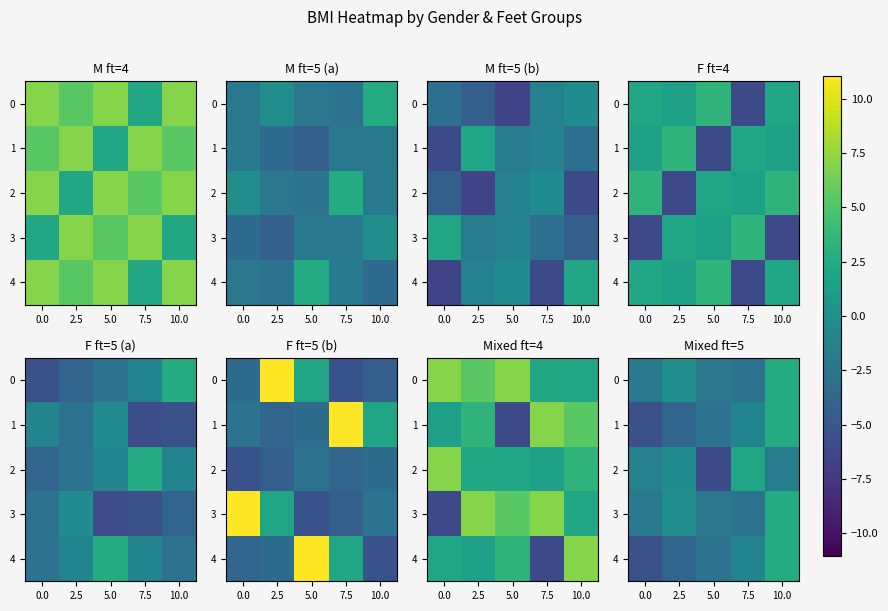

What is the sum of all 4 values?

-10.7